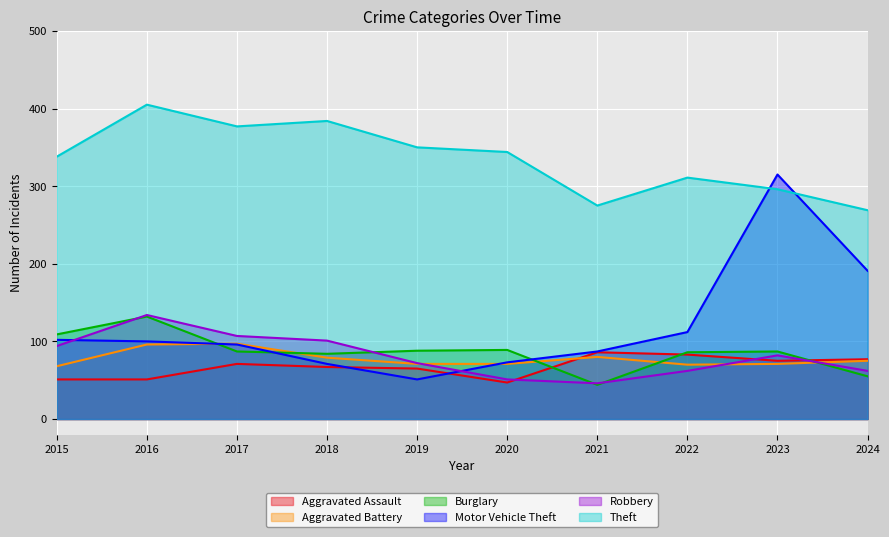

At which label is Aggravated Assault closest to 66?

2018